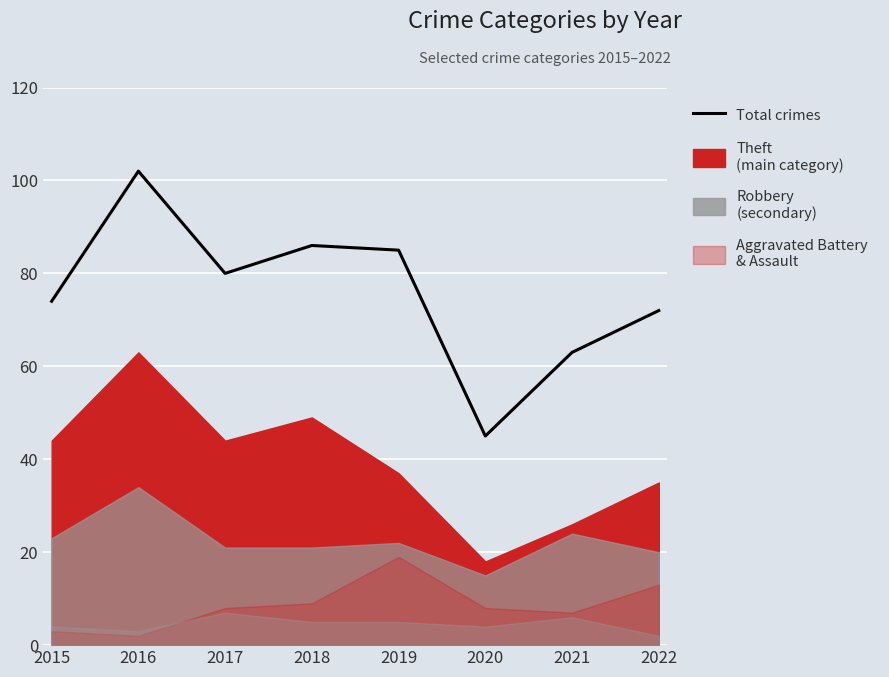

Which category has the highest value across all series?

2016